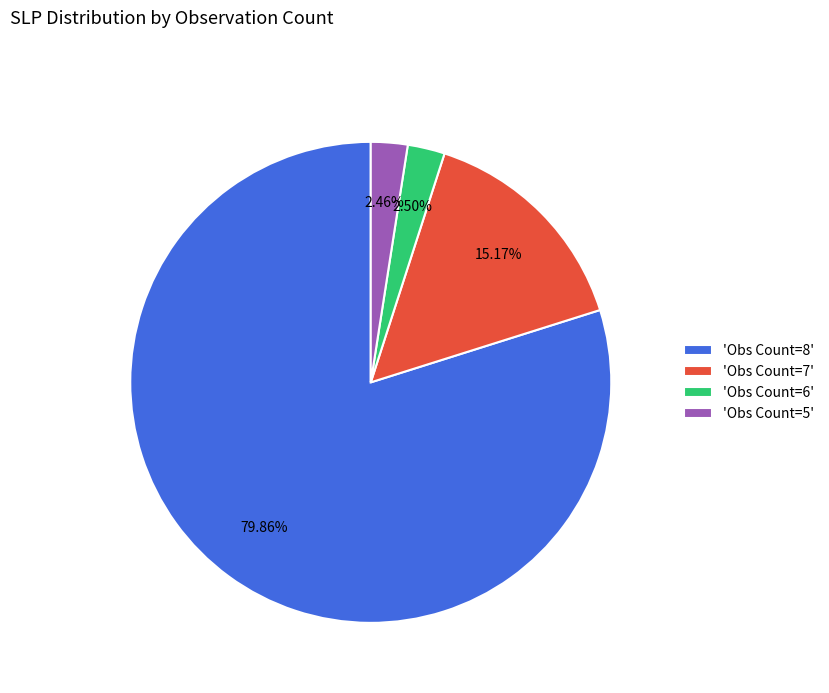

Does any single category account for the majority?

Yes